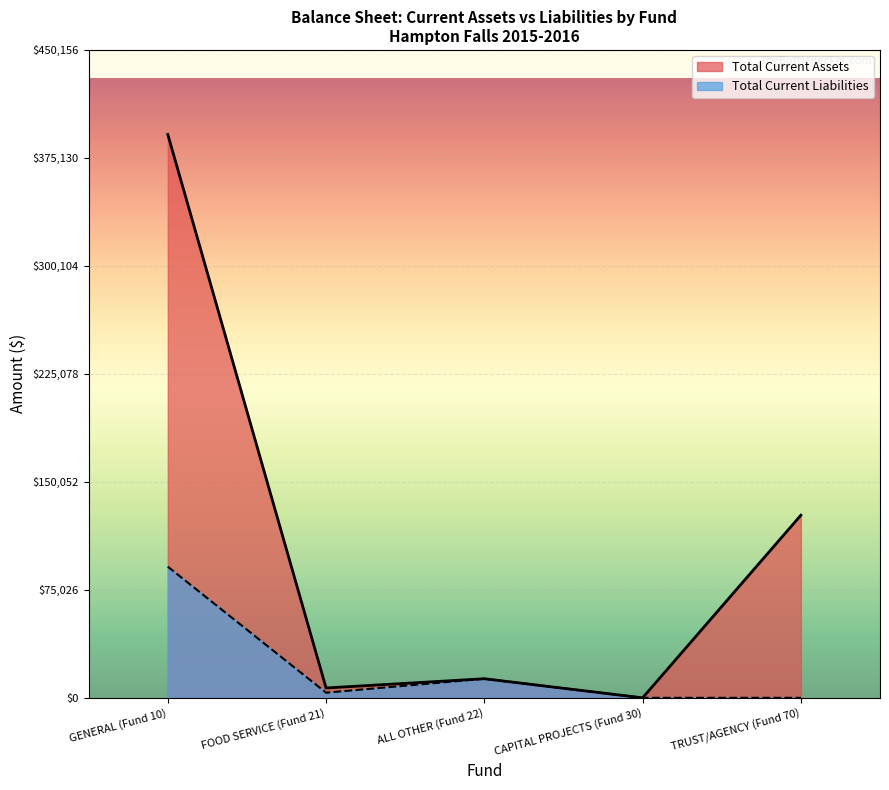

True or false: Total Current Assets and Total Current Liabilities cross at least once.

False